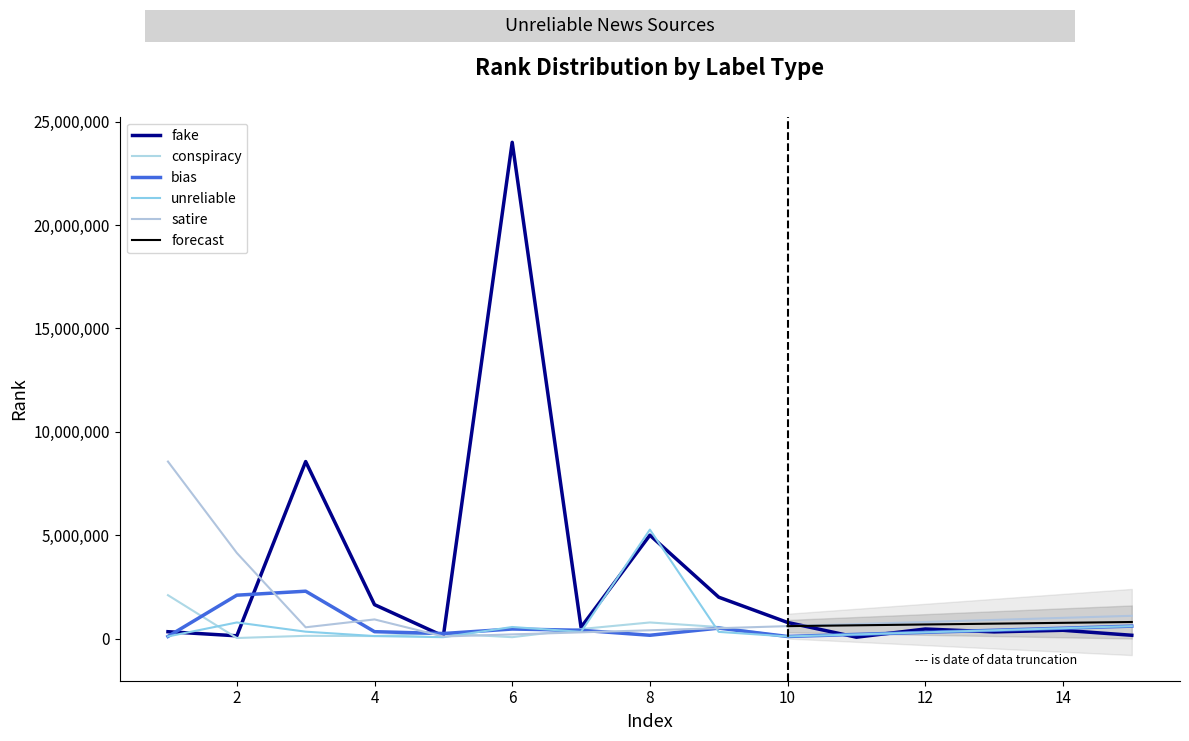

Is it true that unreliable equals 558179 at 6?

True